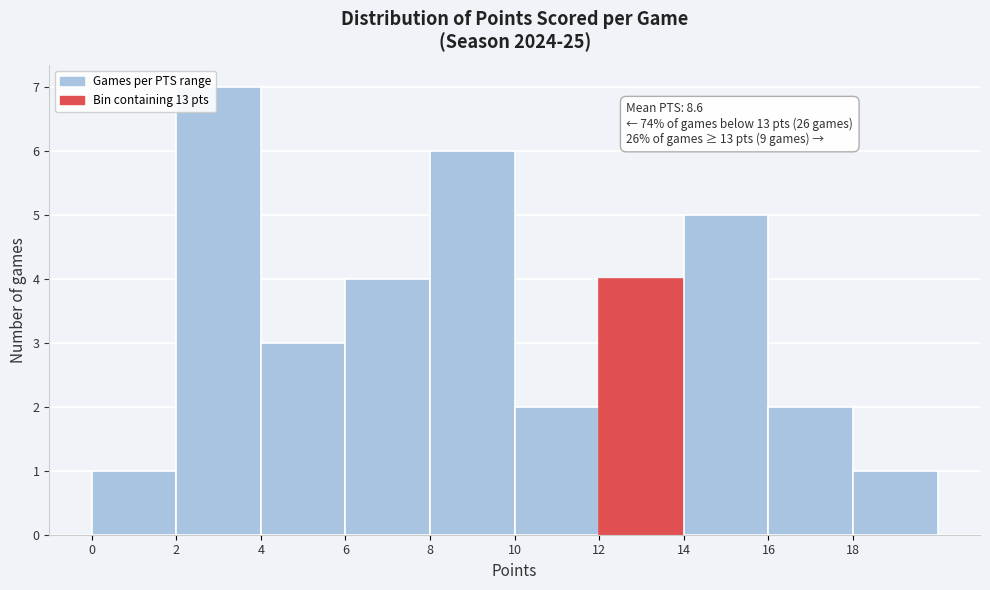

Which range on the x-axis has the tallest bar?

2 to 4